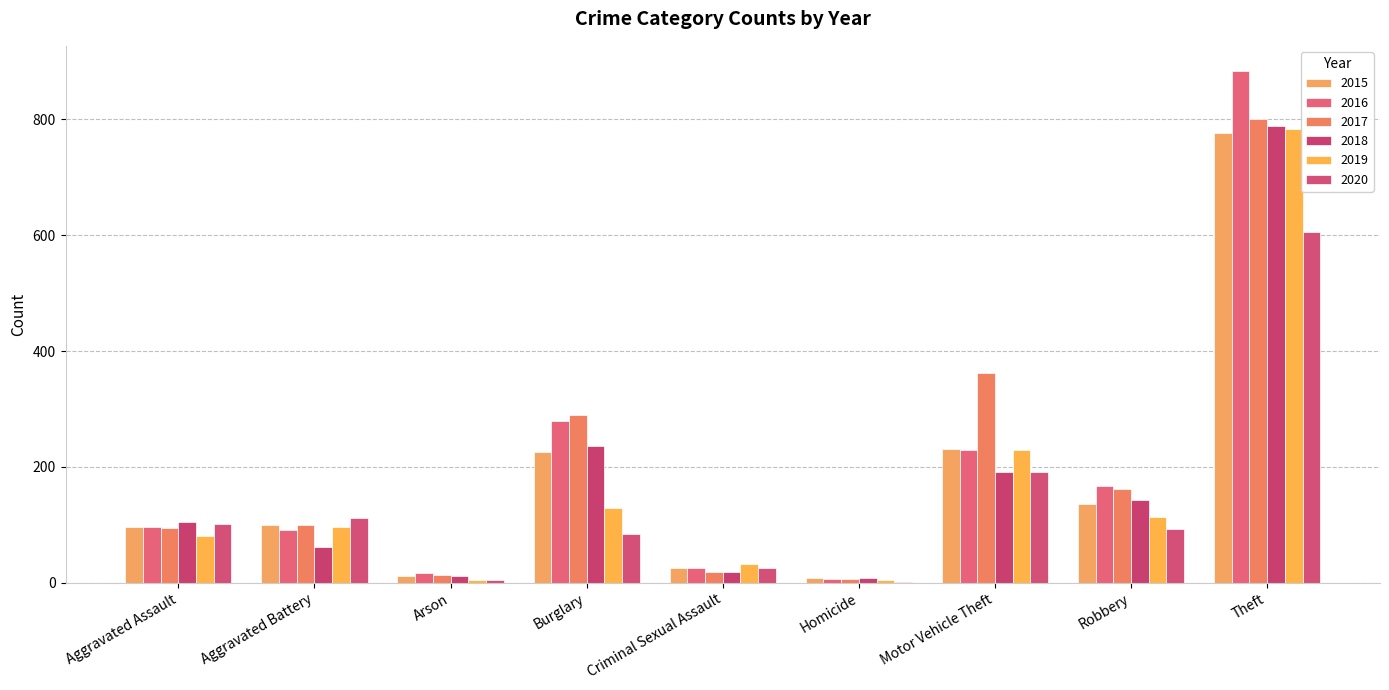

What is the value of the 2020 bar at the 7th from the left?

192